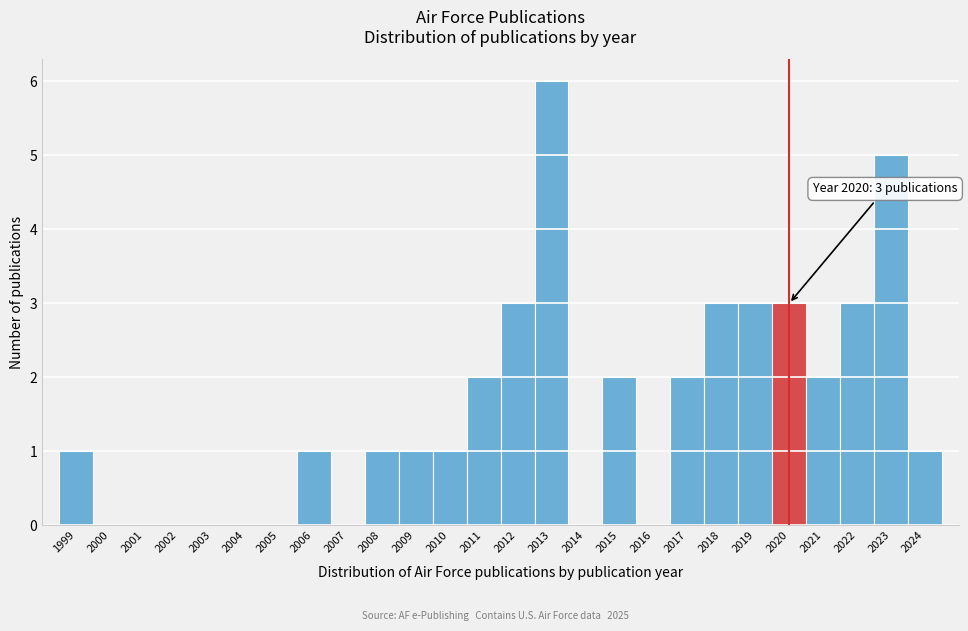

Reading left to right, transcribe all the data shown in this chart.

1999=1	2000=0	2001=0	2002=0	2003=0	2004=0	2005=0	2006=1	2007=0	2008=1	2009=1	2010=1	2011=2	2012=3	2013=6	2014=0	2015=2	2016=0	2017=2	2018=3	2019=3	2020=3	2021=2	2022=3	2023=5	2024=1